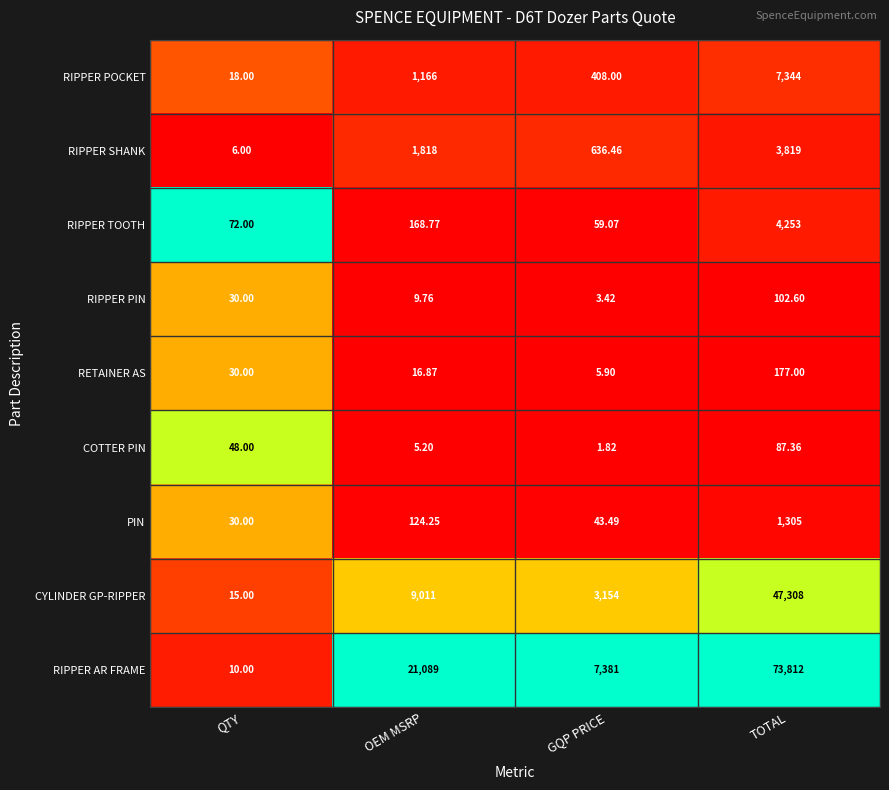

Rank the series by their maximum value, from lowest to highest.

COTTER PIN, RIPPER PIN, RETAINER AS, PIN, RIPPER SHANK, RIPPER TOOTH, RIPPER POCKET, CYLINDER GP-RIPPER, RIPPER AR FRAME